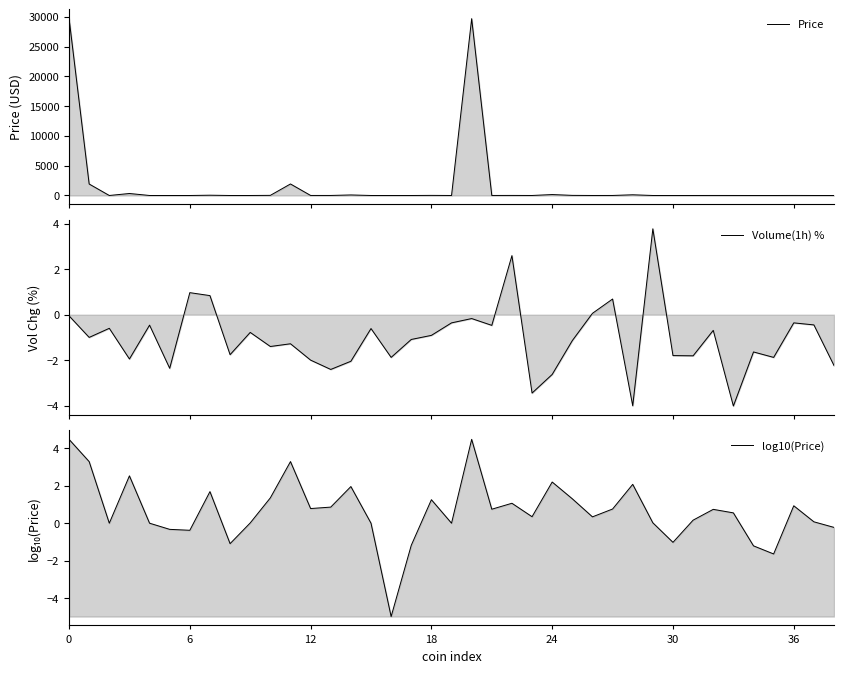

Read the Volume(1h) % value at 31.

-1.8